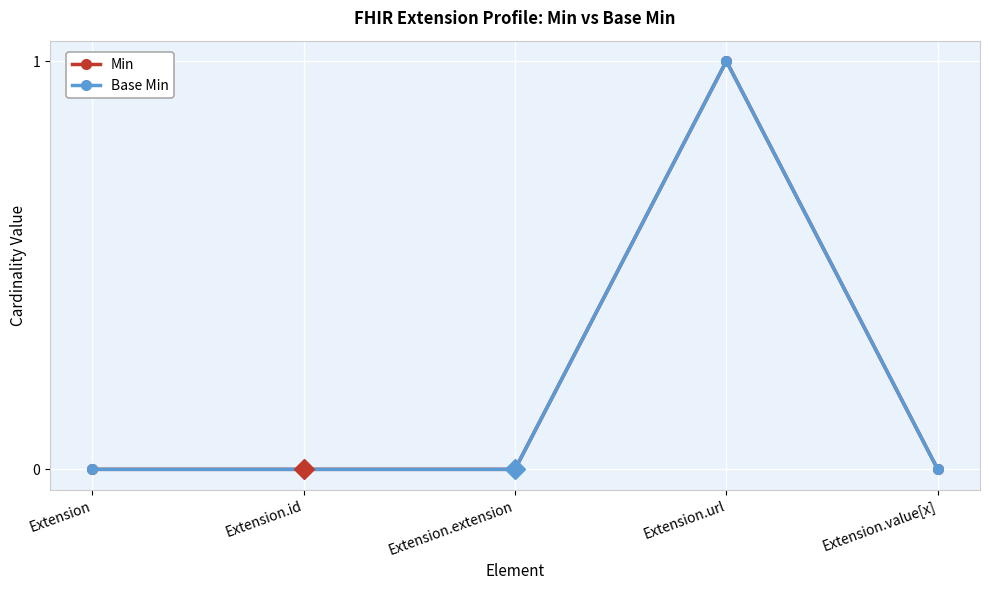

Does the chart have visible grid lines?

Yes